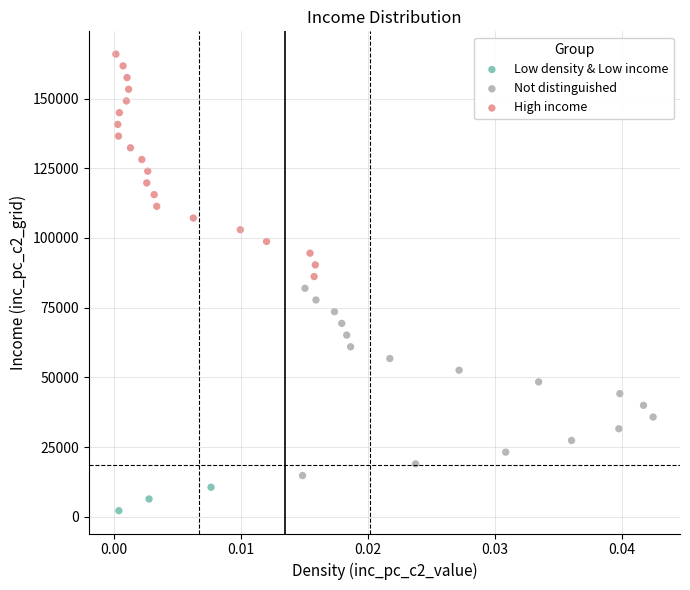

What are all the series names shown in the legend?

Low density & Low income, Not distinguished, High income